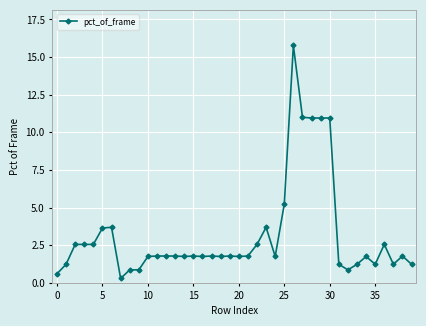

How many lines are shown in the chart?

1